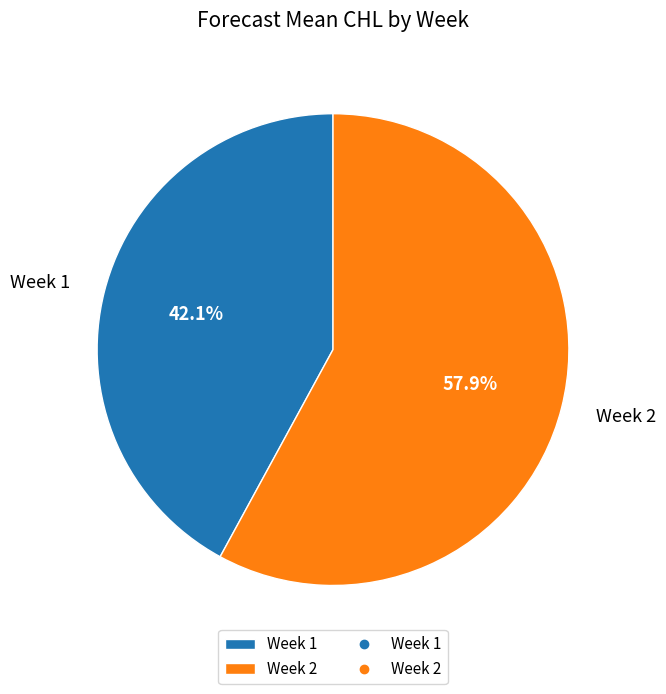

Rank the categories by value from lowest to highest.

Week 1, Week 2